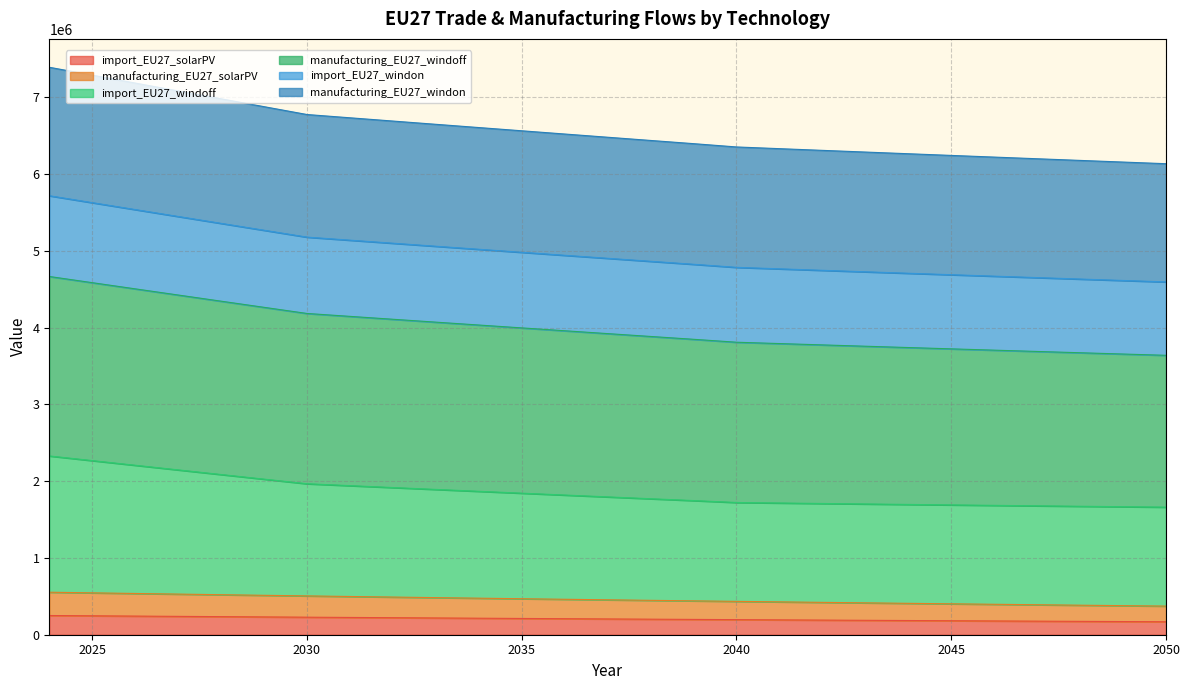

What is the total value across all series at 2045?

6244400.1